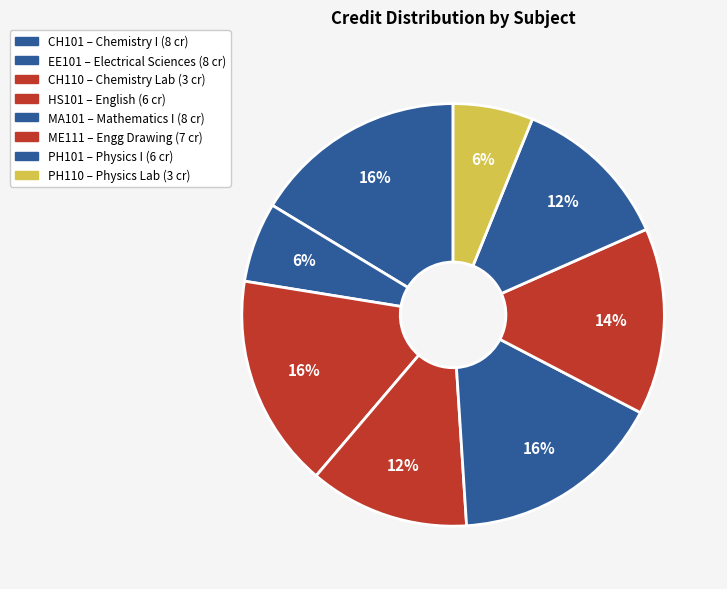

Which slice is the smallest?

CH110